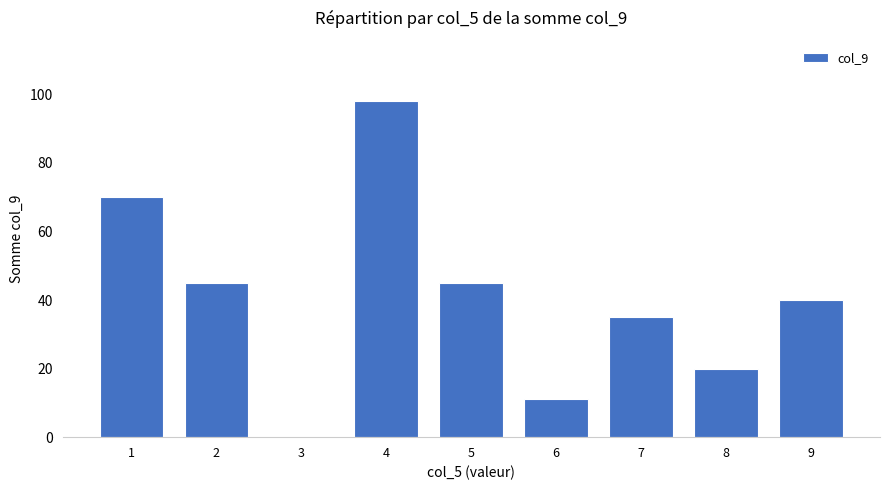

At which label does the data first exceed 40?

1